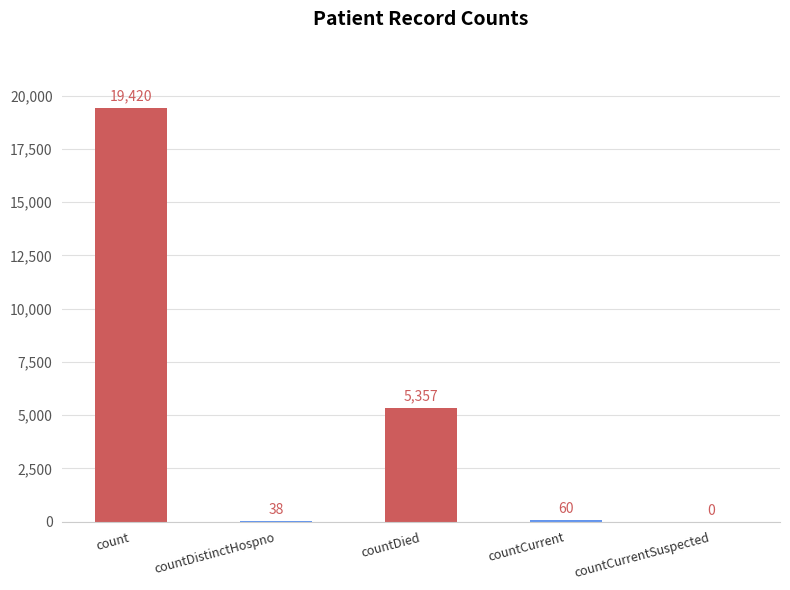

Count the number of data series in this chart.

1